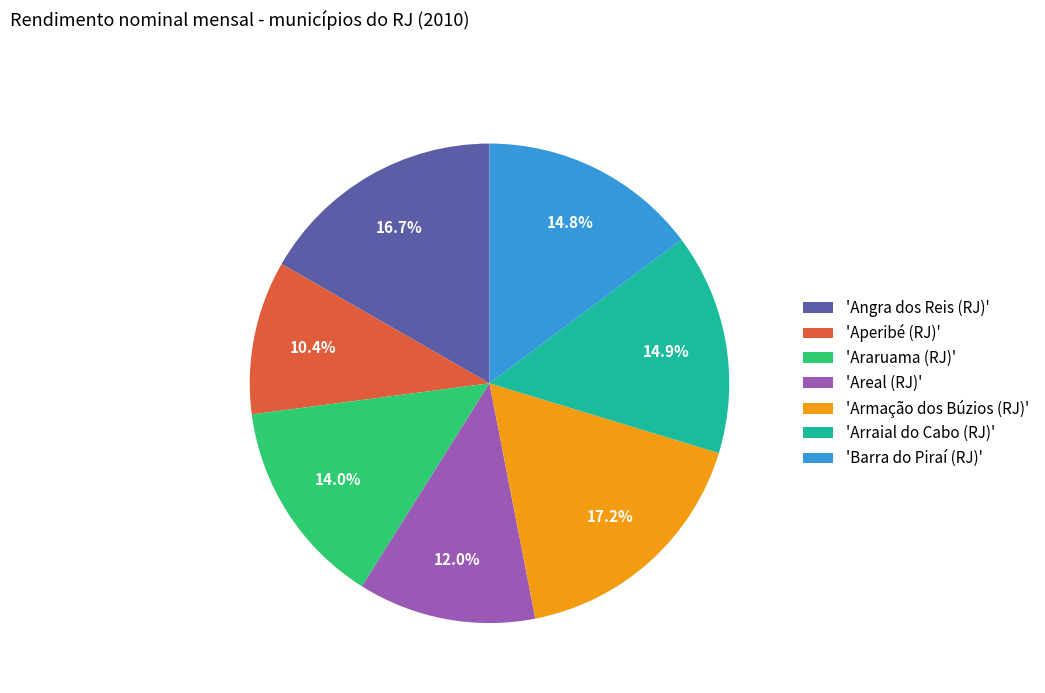

What is the largest slice in the pie chart?

'Armação dos Búzios (RJ)'